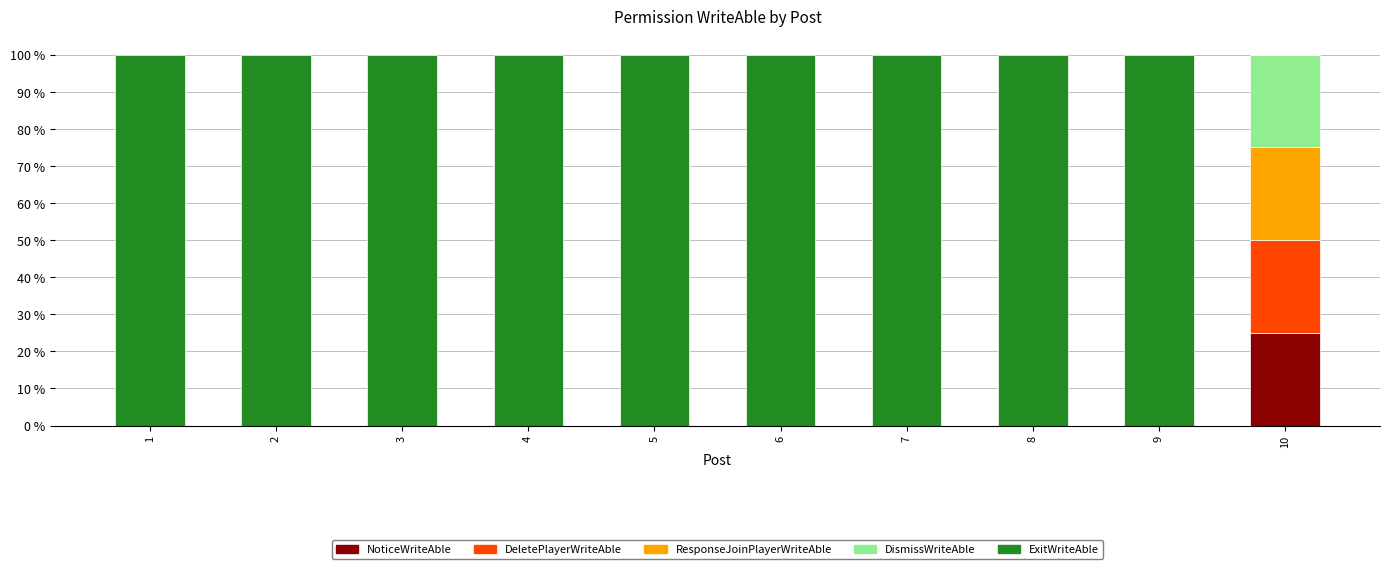

Which category has the highest value in the NoticeWriteAble series?

10